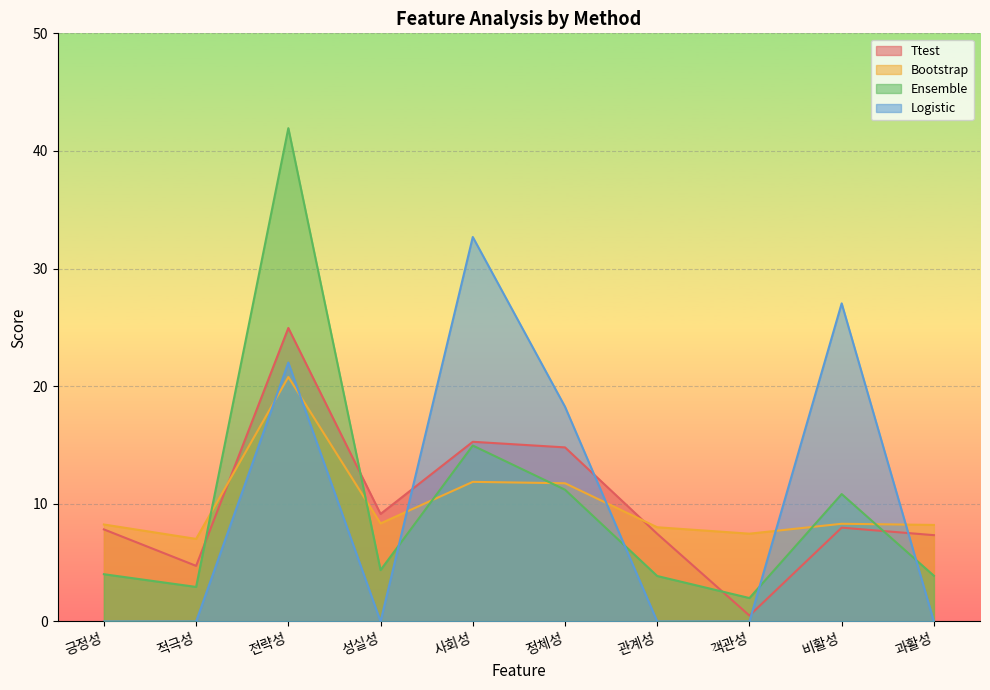

True or false: Logistic has more than 1 interior local peaks.

True